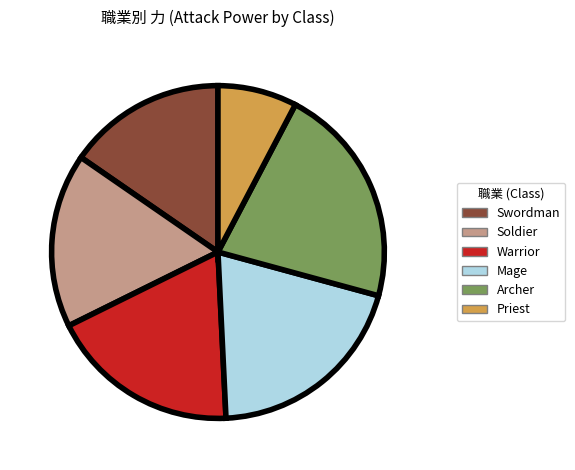

Is the sum of Warrior and Swordman greater than half?

No